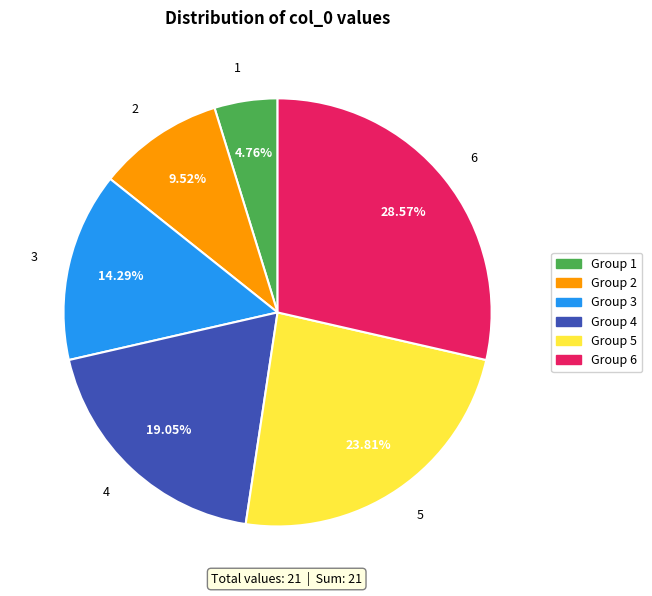

Which slice is the largest?

6